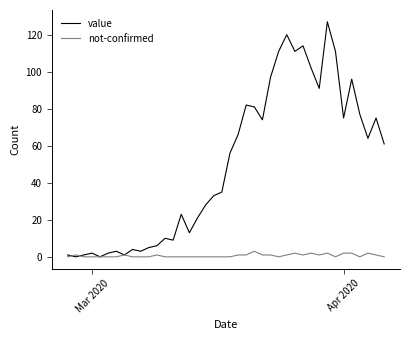

How many values in the value series are below 56?

20